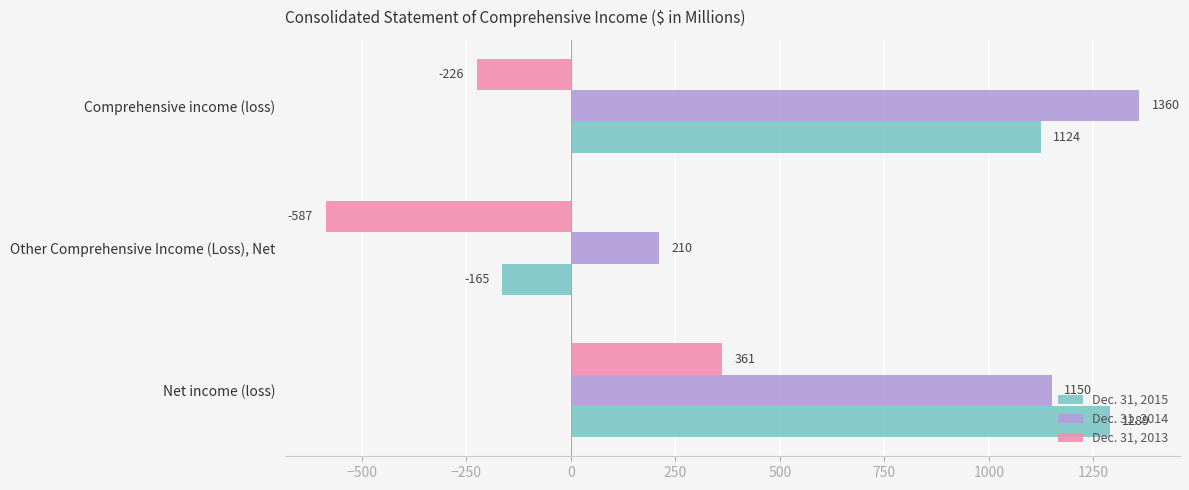

Where is Dec. 31, 2014 nearest to the value 785?

Net income (loss)